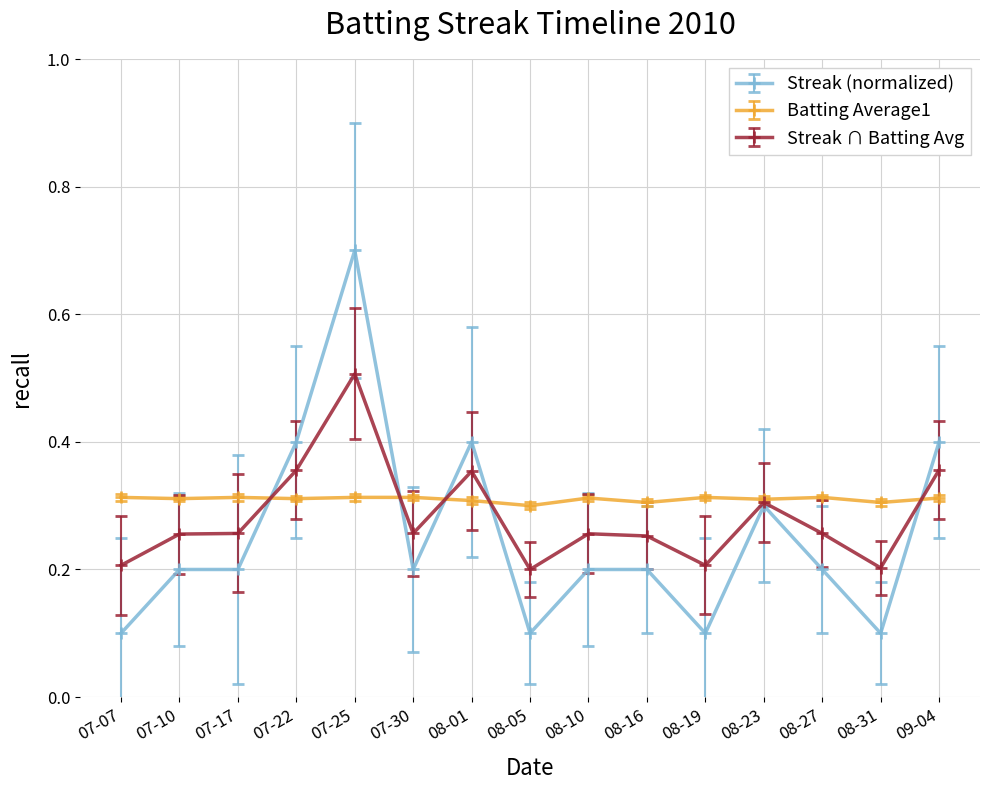

What is the label of the 15th point from the left?

09-04